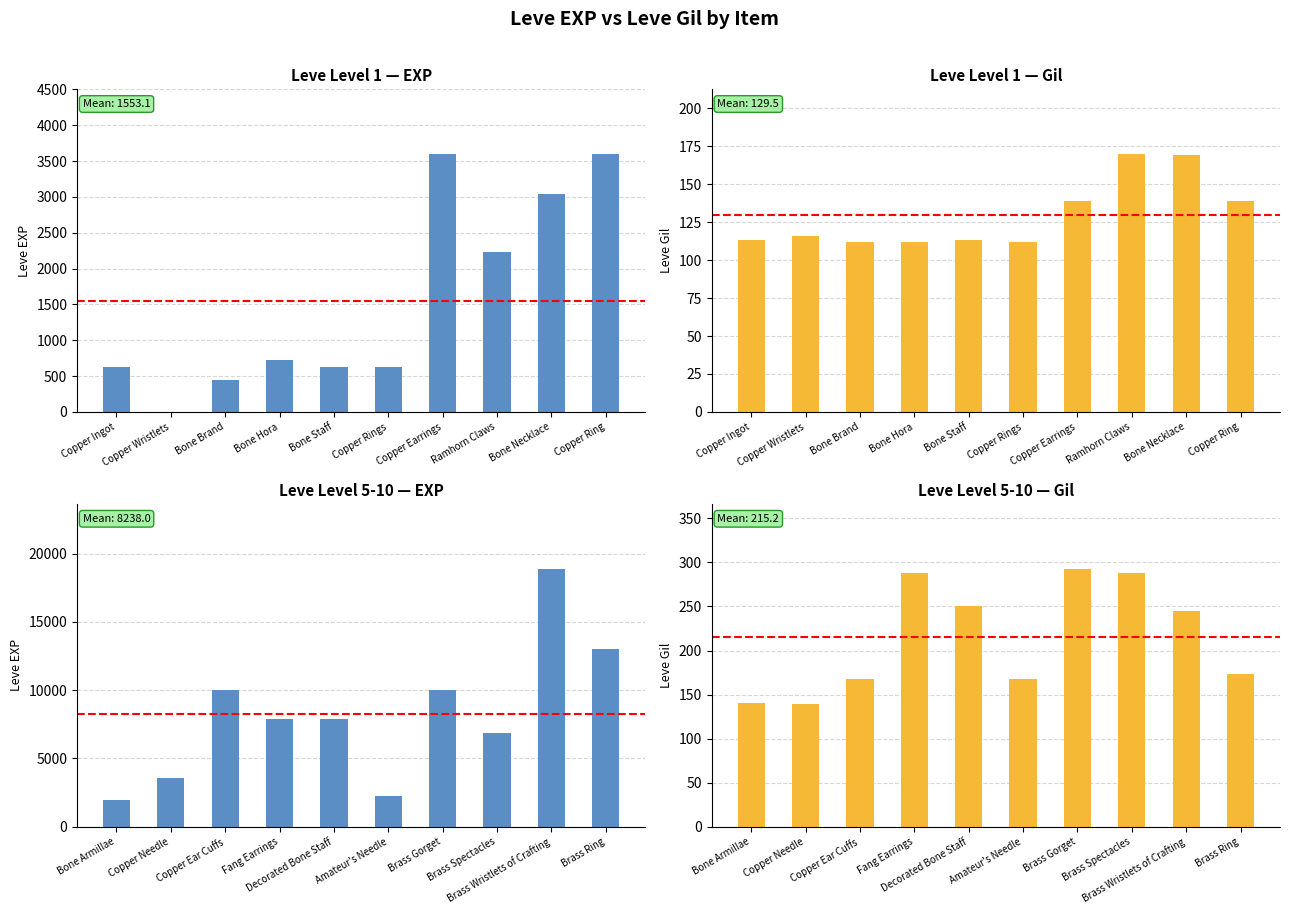

Reading left to right, what are all the values shown in this chart?

Leve Level 1 — EXP: 630	1	450	720	630	630	3600	2230	3040	3600
Leve Level 1 — Gil: 113	116	112	112	113	112	139	170	169	139
Leve Level 5-10 — EXP: 1980	3600	9990	7880	7880	2230	9990	6880	18910	13040
Leve Level 5-10 — Gil: 140	139	168	288	250	168	293	288	245	173